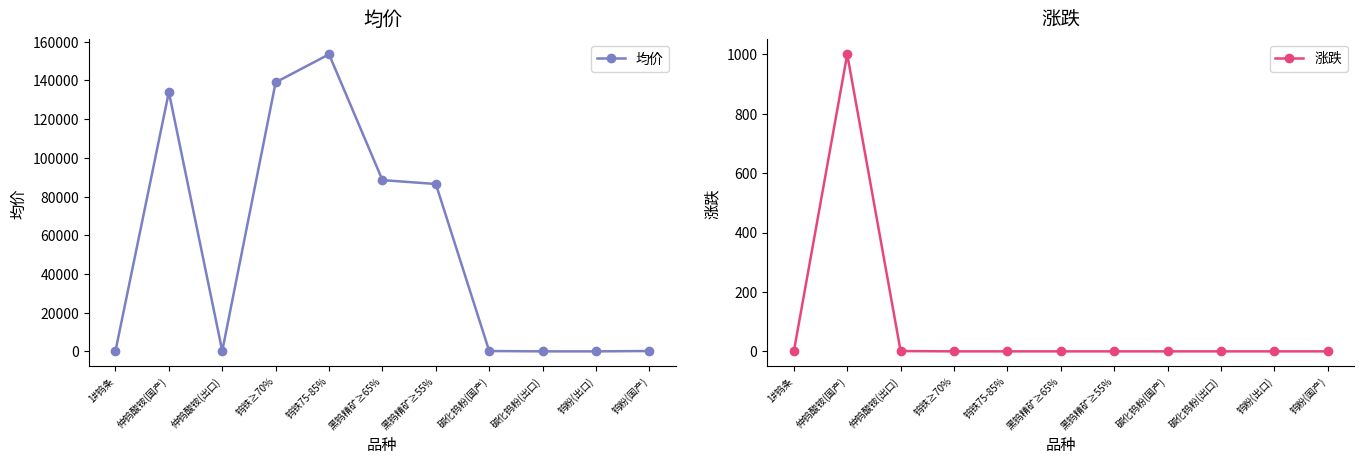

At 黑钨精矿≥65%, list the series in order from largest to smallest.

均价, 涨跌